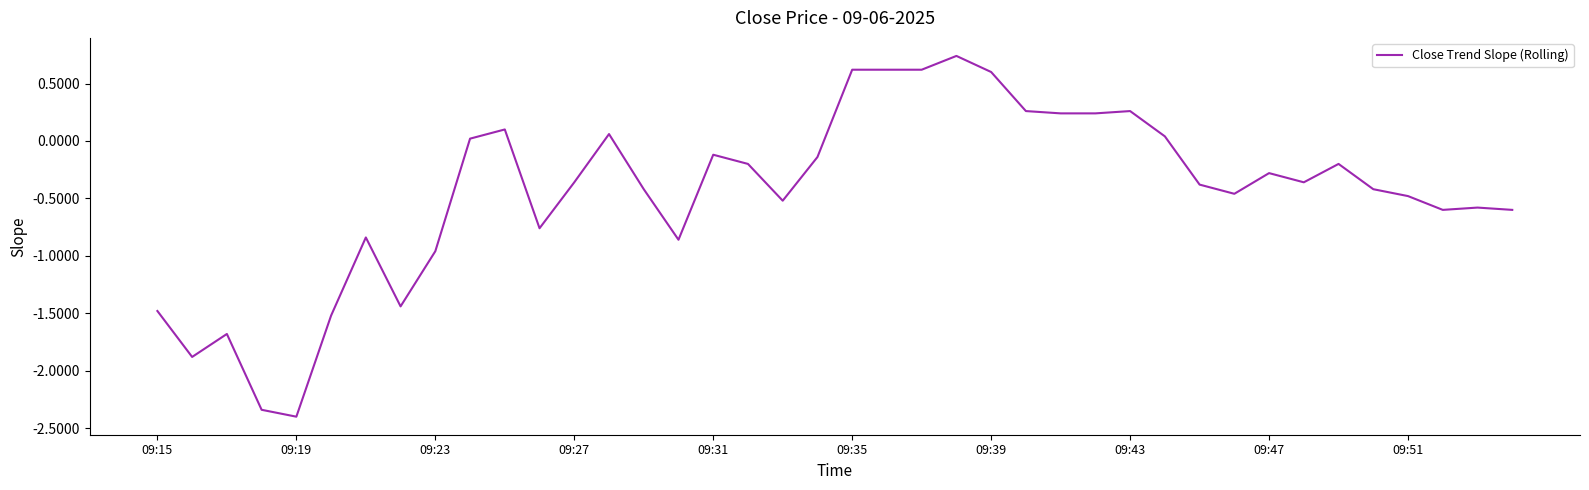

What is the smallest value displayed?

-2.4